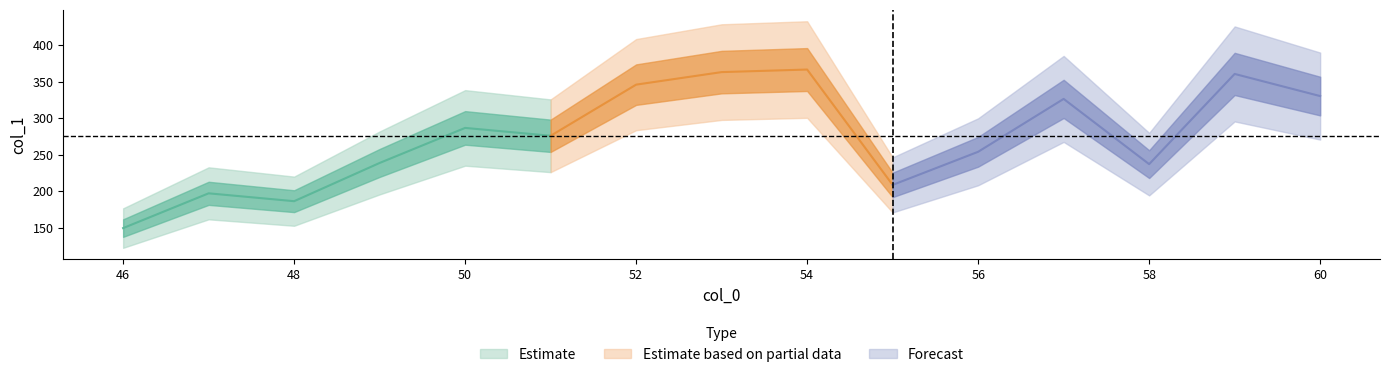

What is the sum of the values at 57 and 55?

535.2